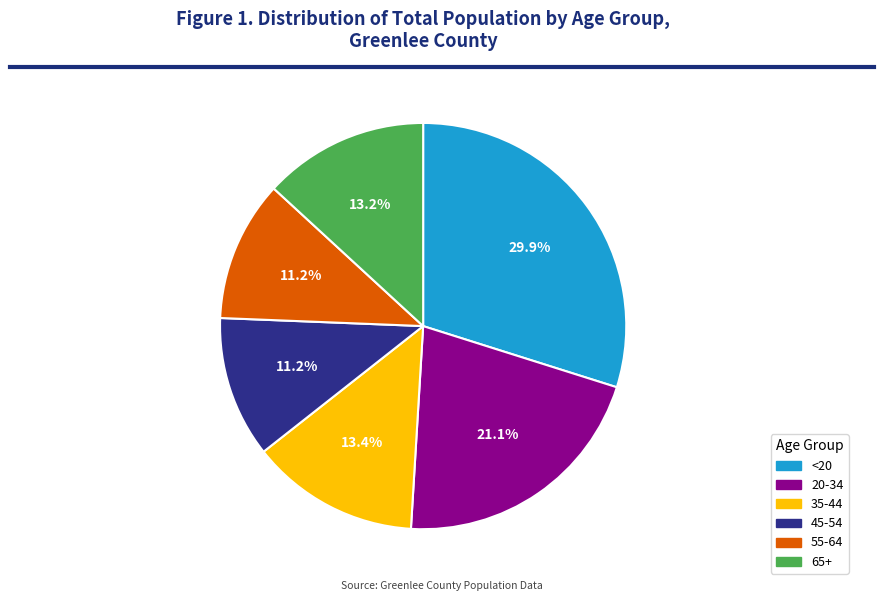

True or false: 65+ accounts for 1% of the total.

False